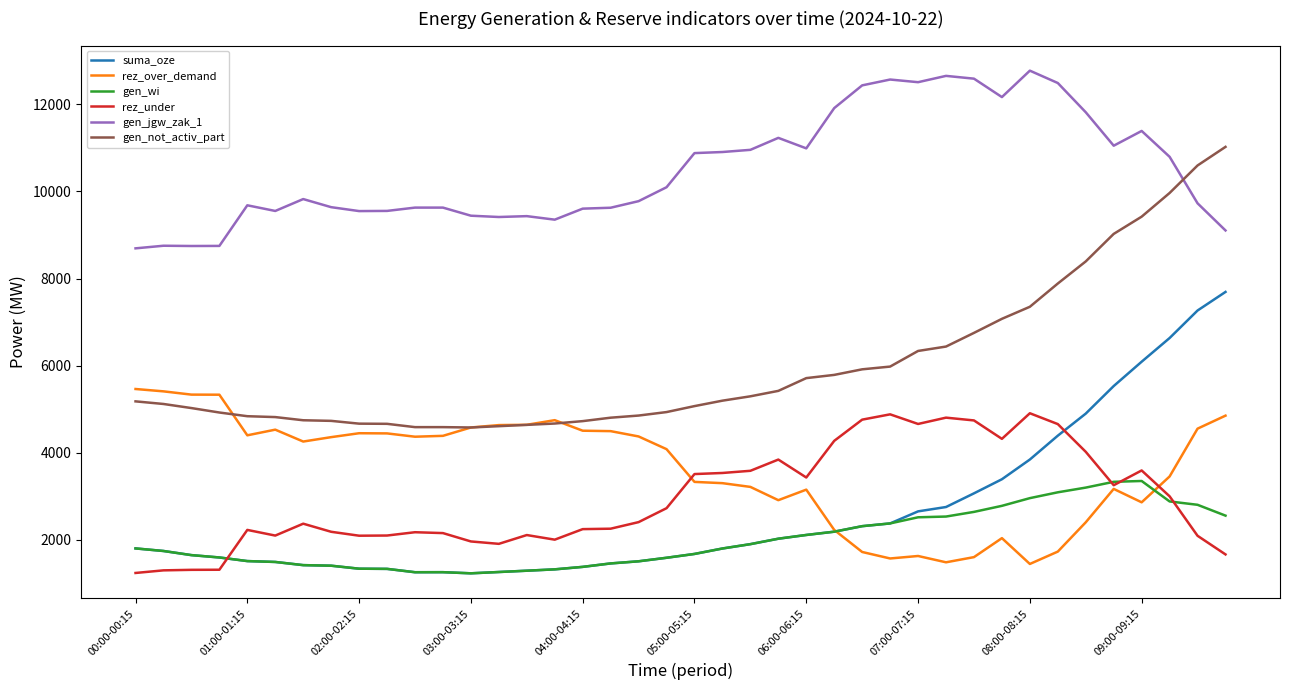

What is the lowest value of the suma_oze series?

1228